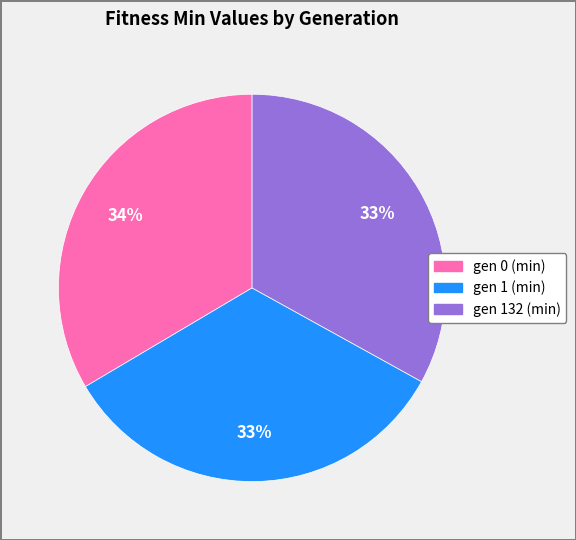

What is the ratio of the value at gen 0 (min) to the value at gen 1 (min)?

1.0